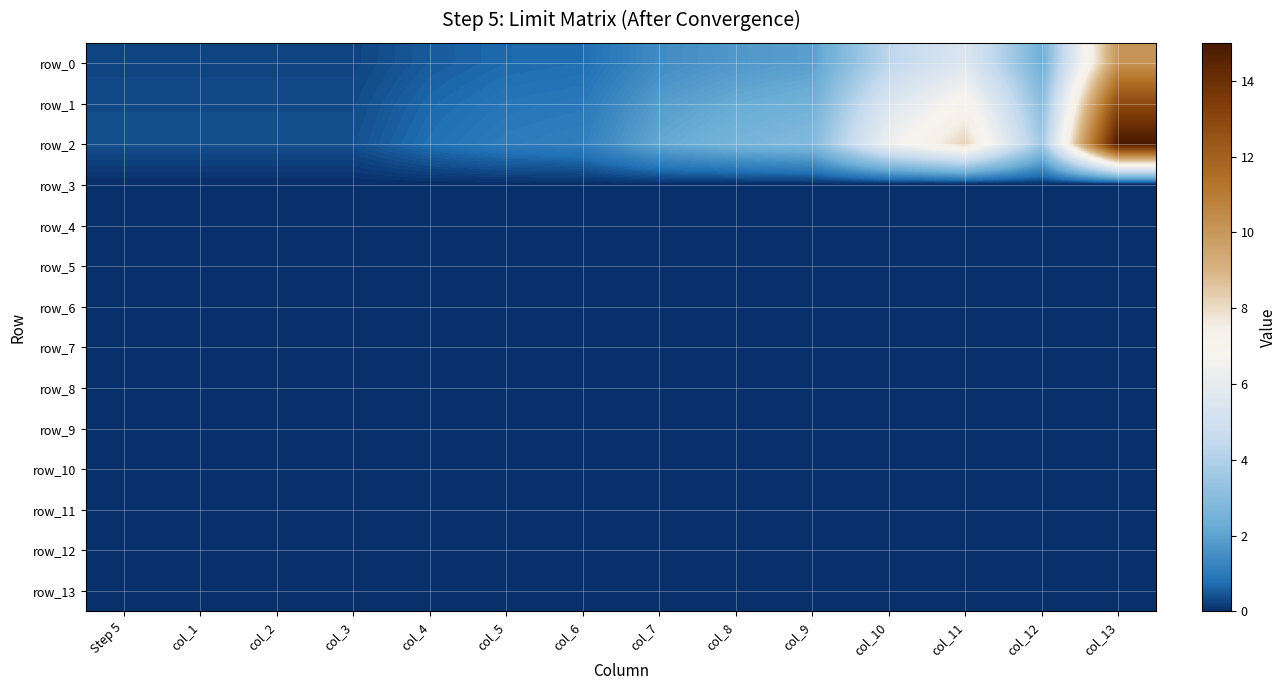

Which series has the largest total across all categories?

row_2